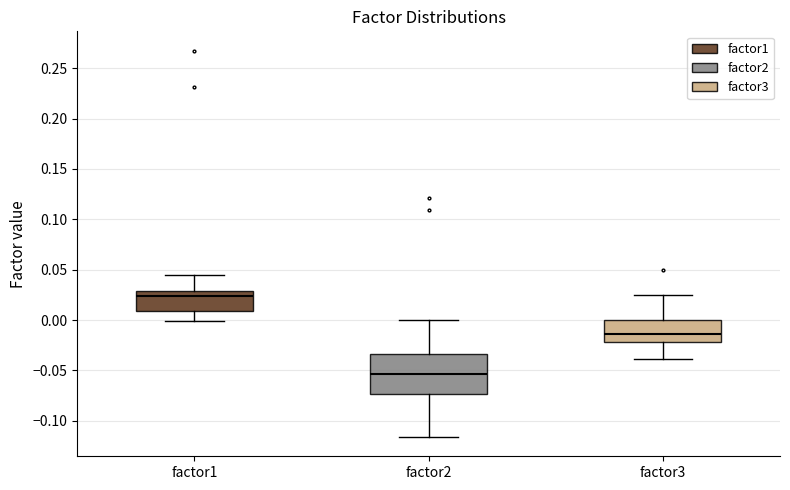

Which box has the highest median line?

factor1